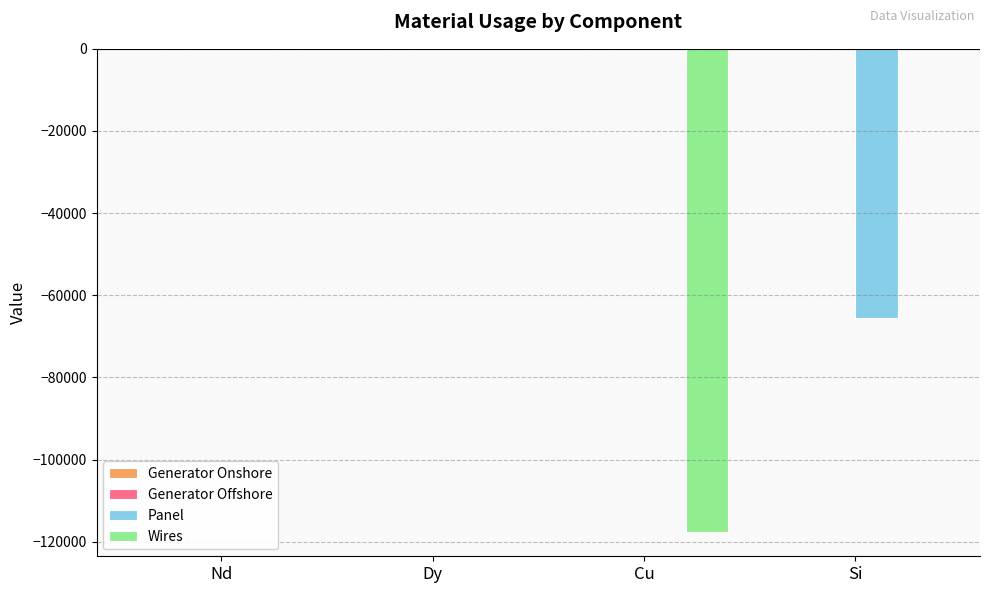

Between Dy and Cu, which series saw the biggest shift?

Wires